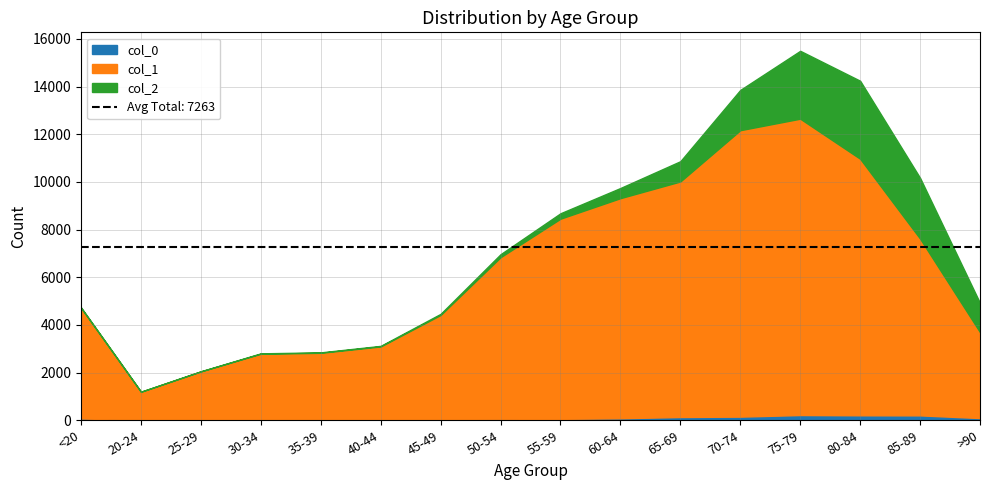

At how many categories does at least one series exceed 5649?

8